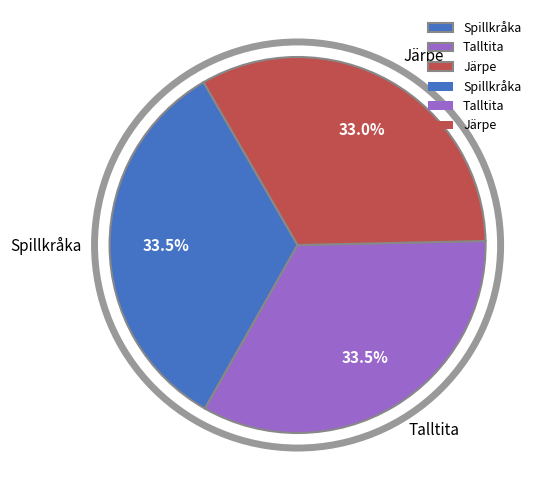

Combined, what portion of the pie is Järpe and Talltita?

66.5%